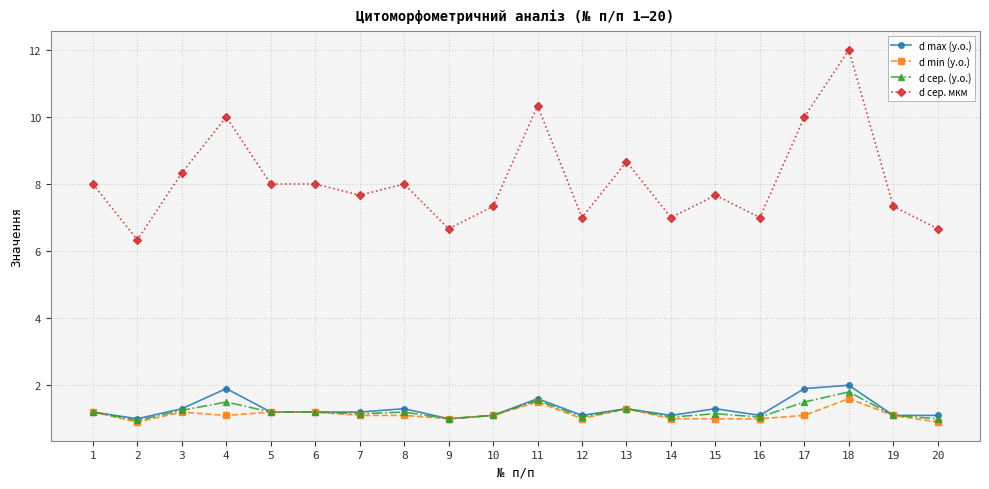

True or false: d min (у.о.) and d сер. мкм cross at least once.

False